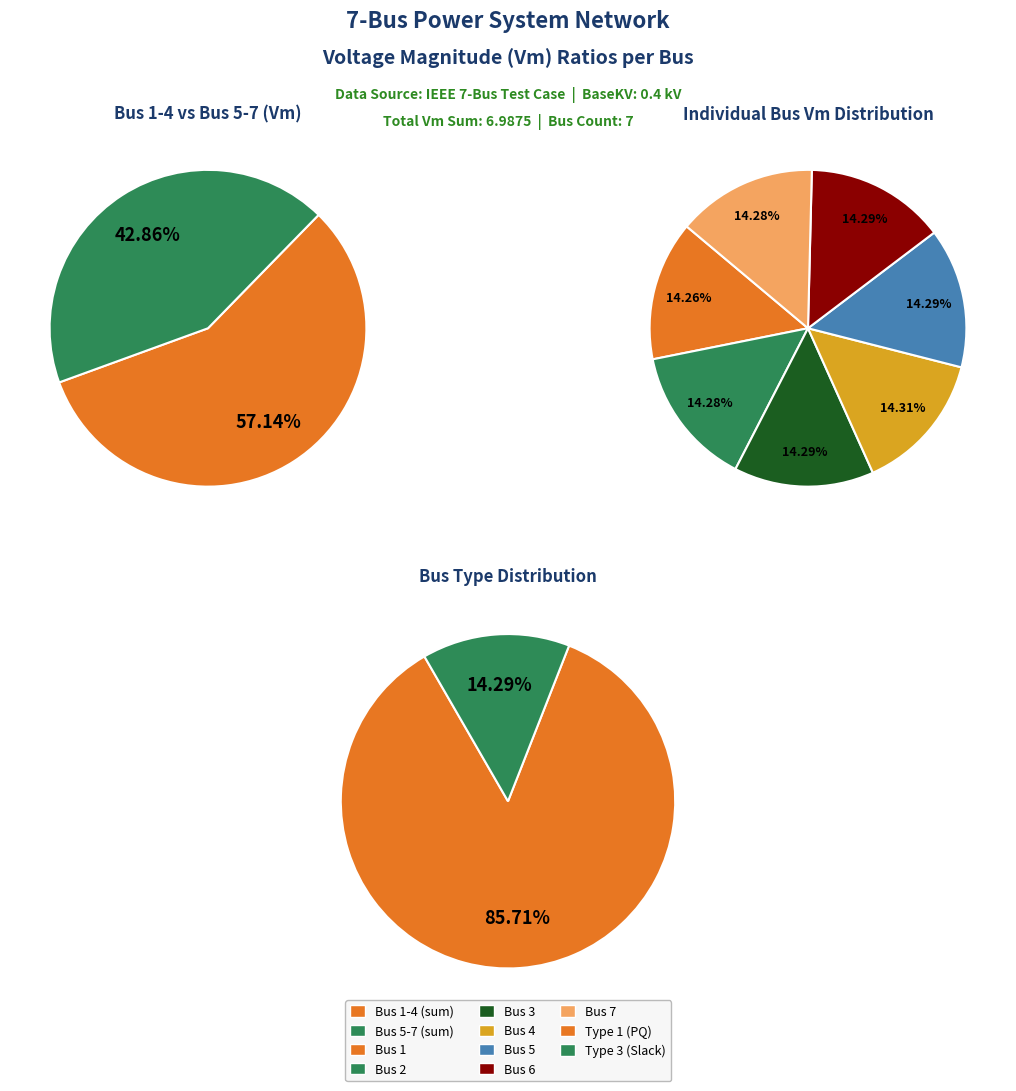

Rank the categories by value from lowest to highest.

Bus 1, Bus 7, Bus 2, Bus 6, Bus 3, Bus 5, Bus 4